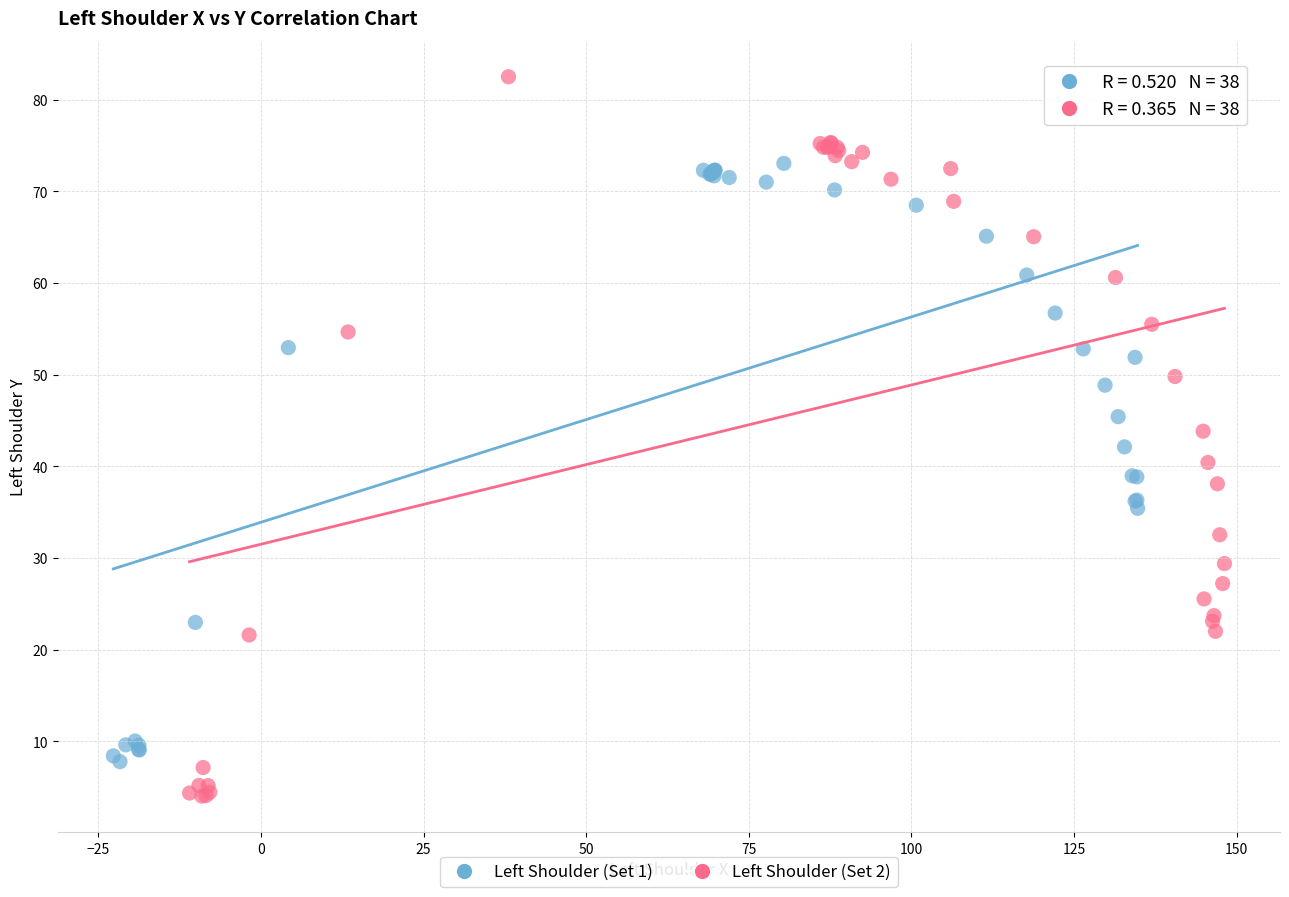

Which series reaches the maximum Y coordinate?

Left Shoulder (Set 2)